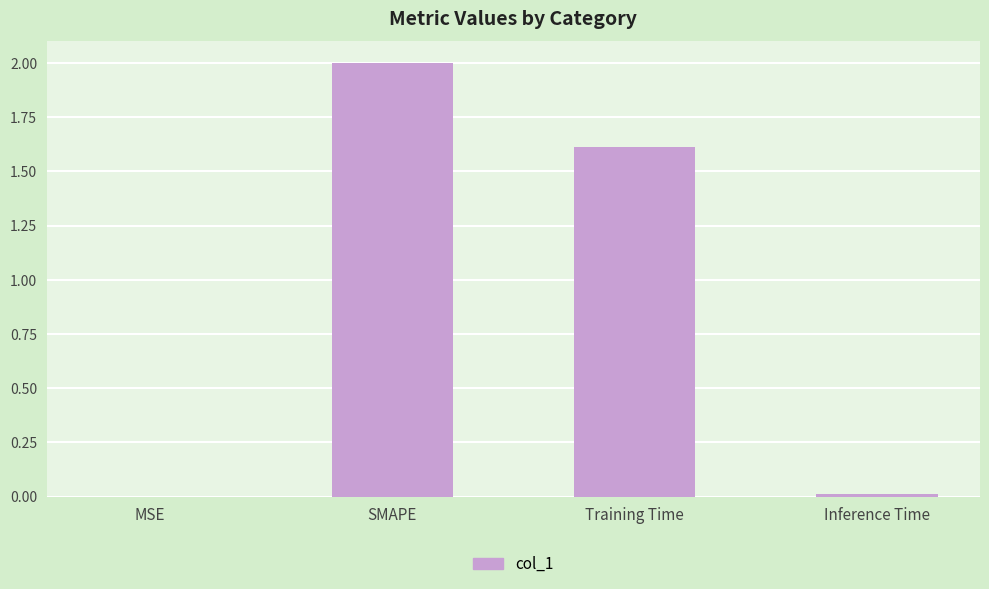

True or false: the data shows 2.0 at SMAPE.

True